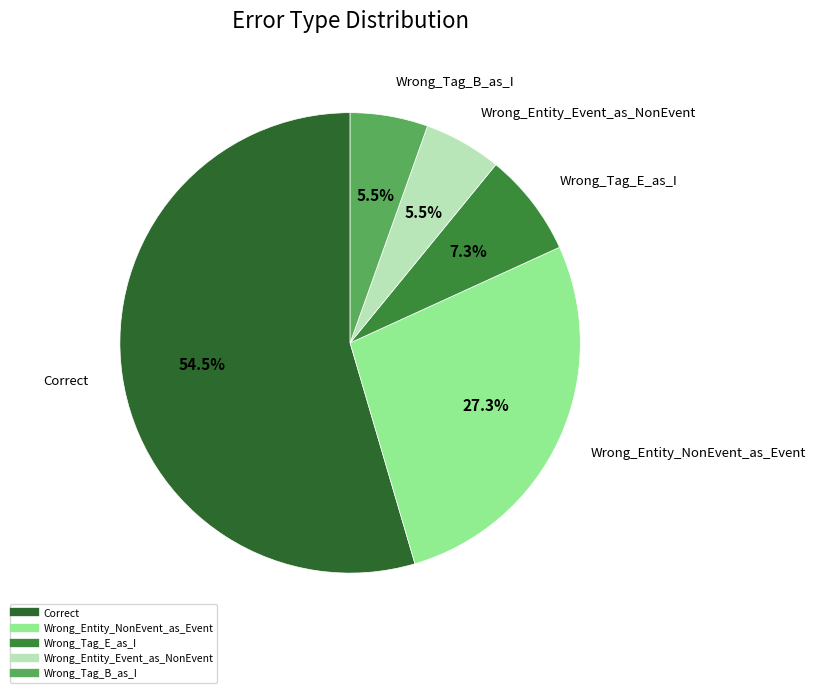

Is there any slice that represents more than half of the pie?

Yes